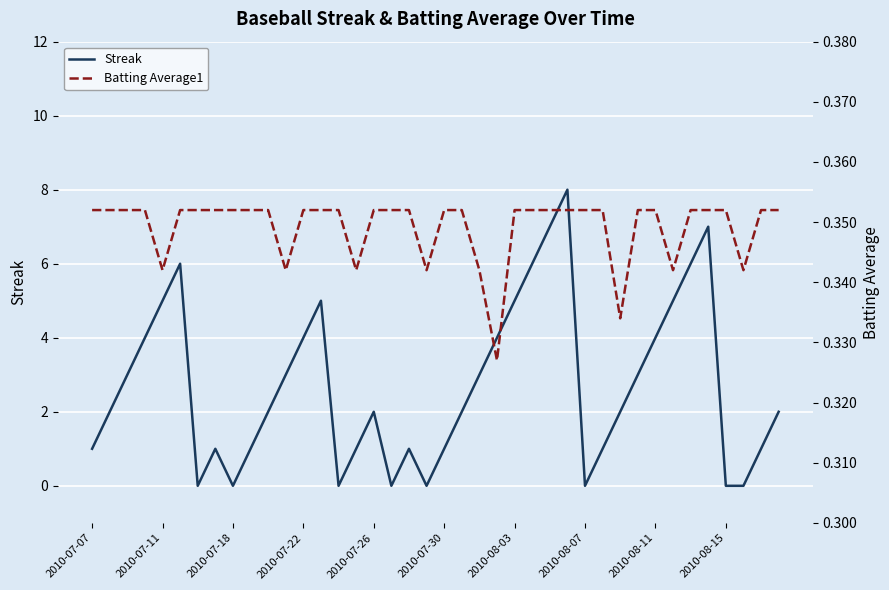

The Streak series shows 3 at 2010-08-03. True or false?

False